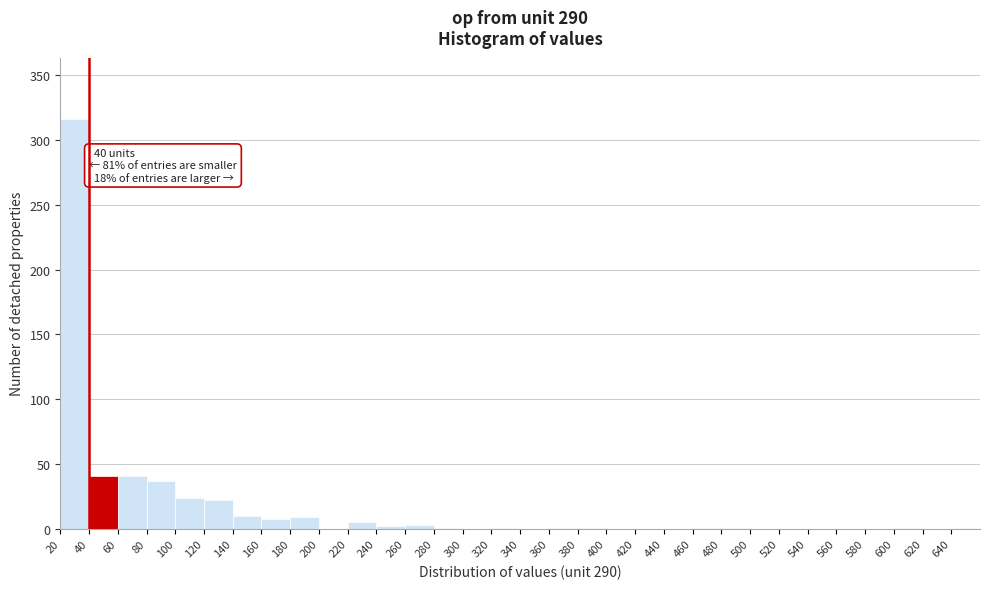

Over which range of the x-axis is the bar tallest?

20 to 40